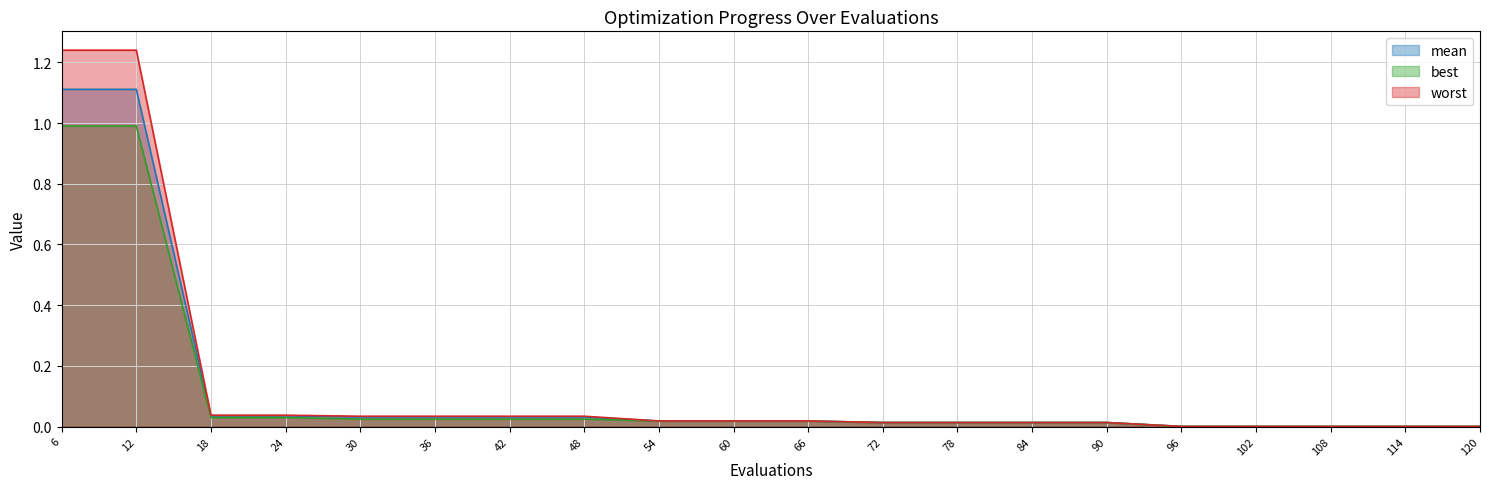

Between 42 and 102, which is larger?

42